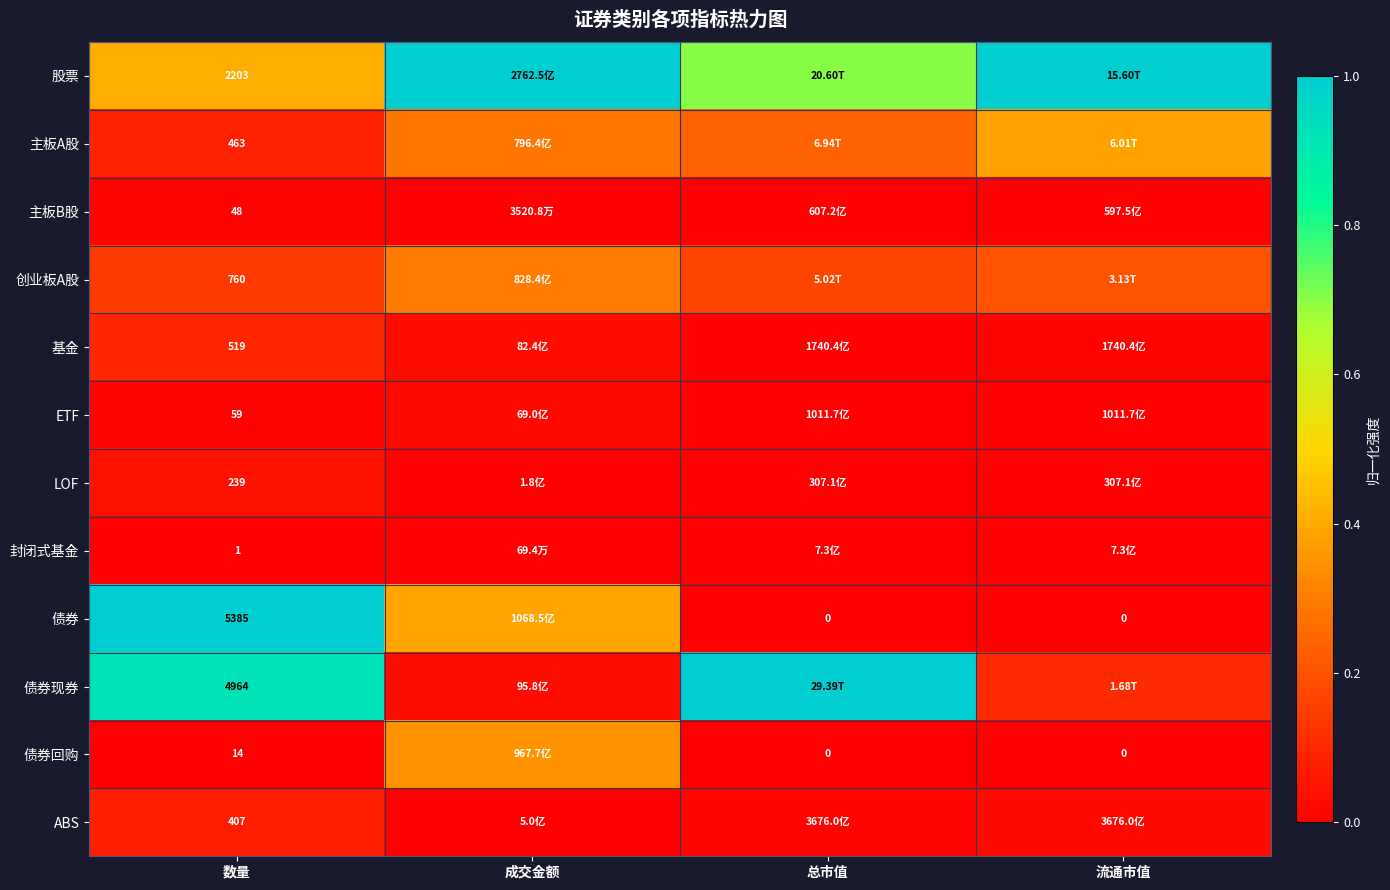

What is the greatest value displayed?

1.0